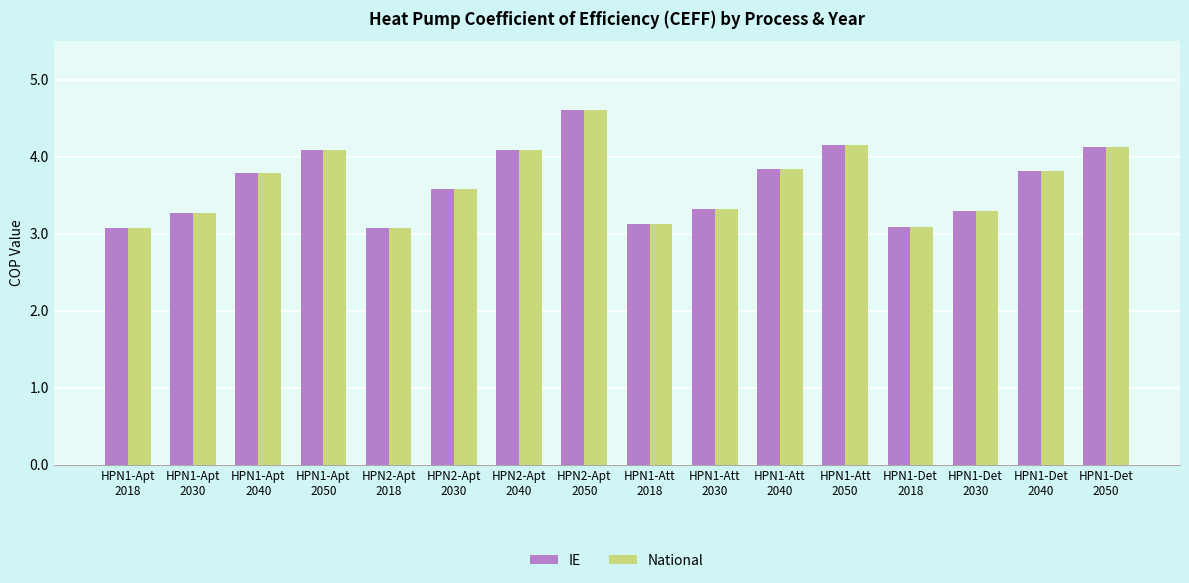

True or false: National has a value of 4.2 at HPN1-Att
2050.

True